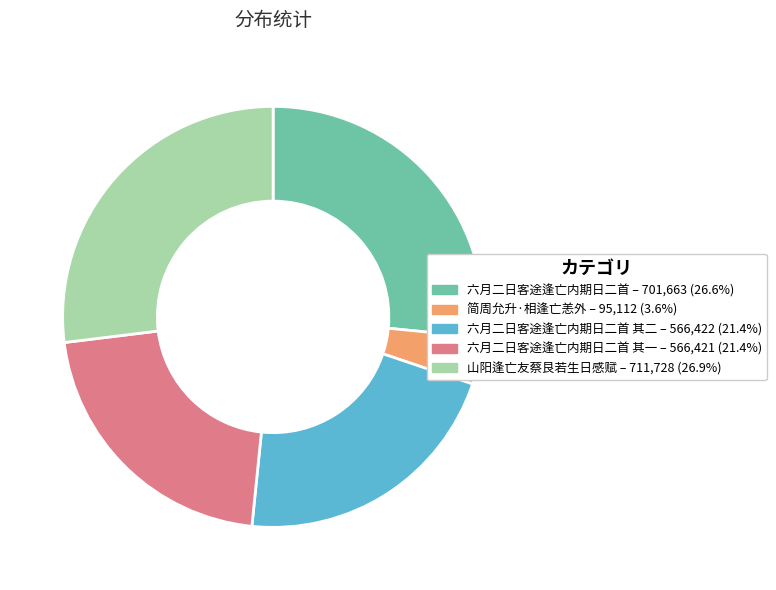

Does any single category account for the majority?

No